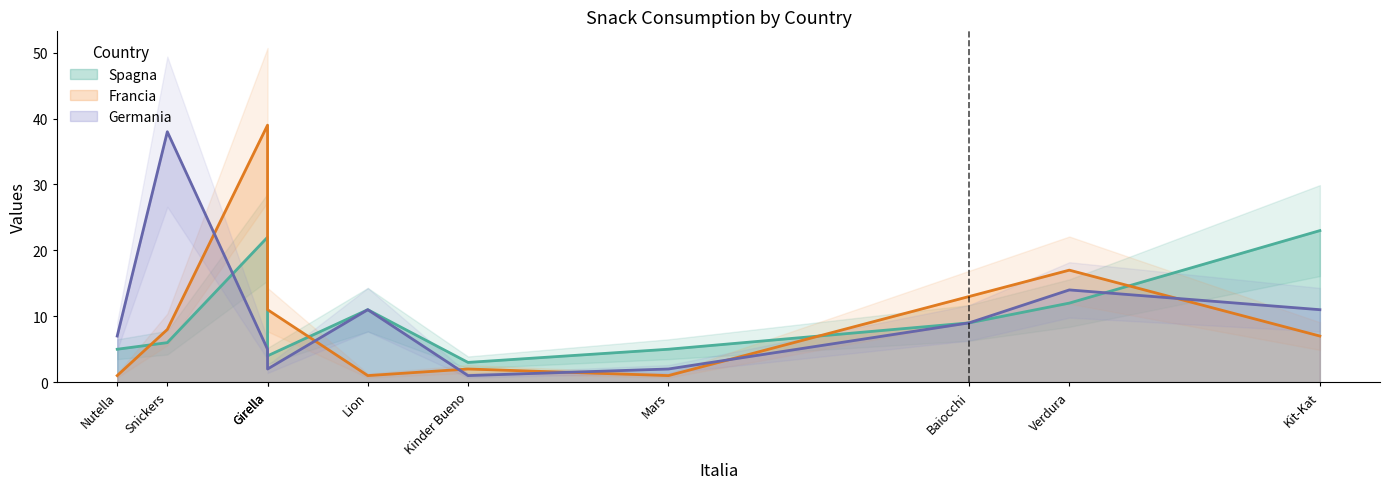

How many lines are shown in the chart?

3